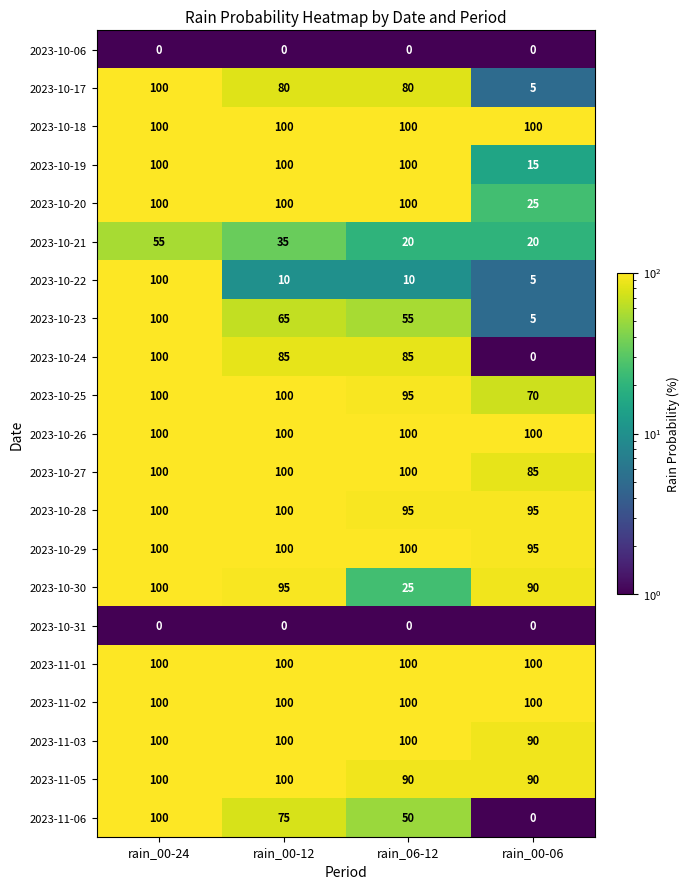

True or false: 2023-10-20 has a value of 100 at rain_00-24.

True